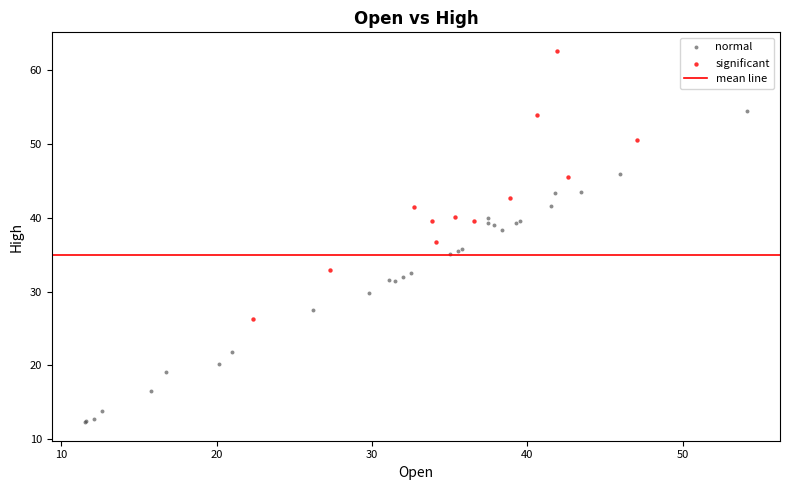

Which series has the widest spread of Y values?

normal